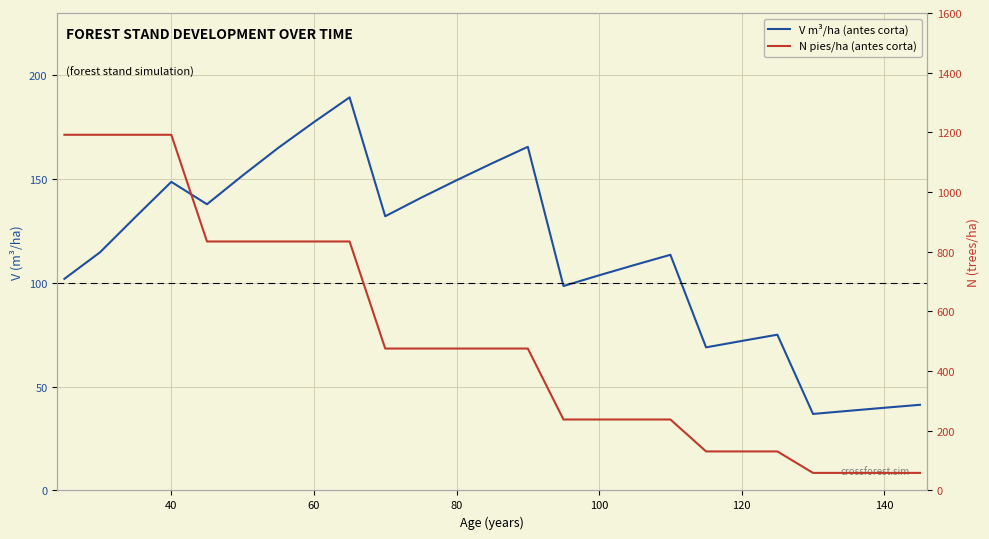

True or false: V m³/ha (antes corta) and N pies/ha (antes corta) cross at least once.

False